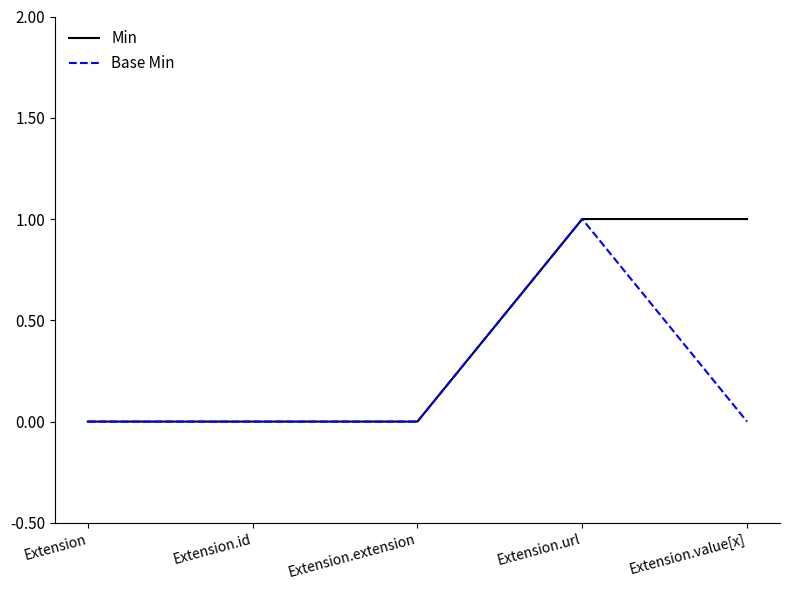

Is this an area chart (filled region under the line)?

No